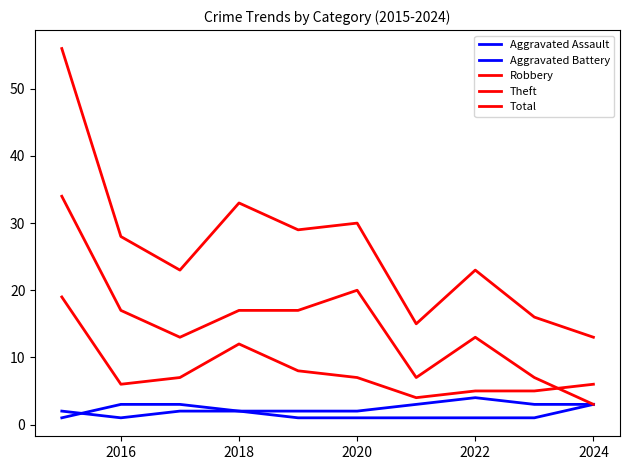

How many Aggravated Assault values are between 1 and 2?

9